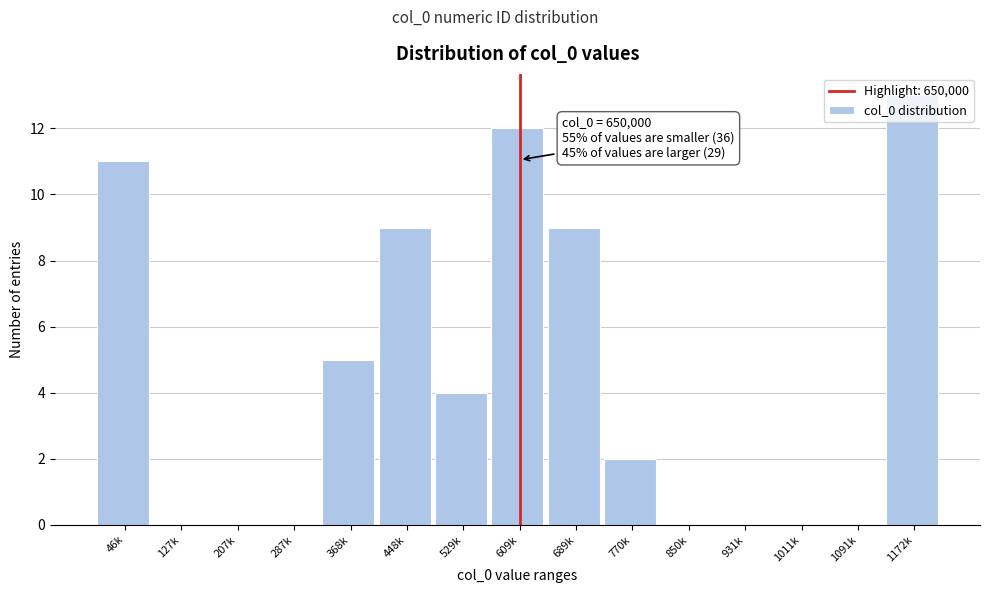

What is the maximum value shown in the chart?

13